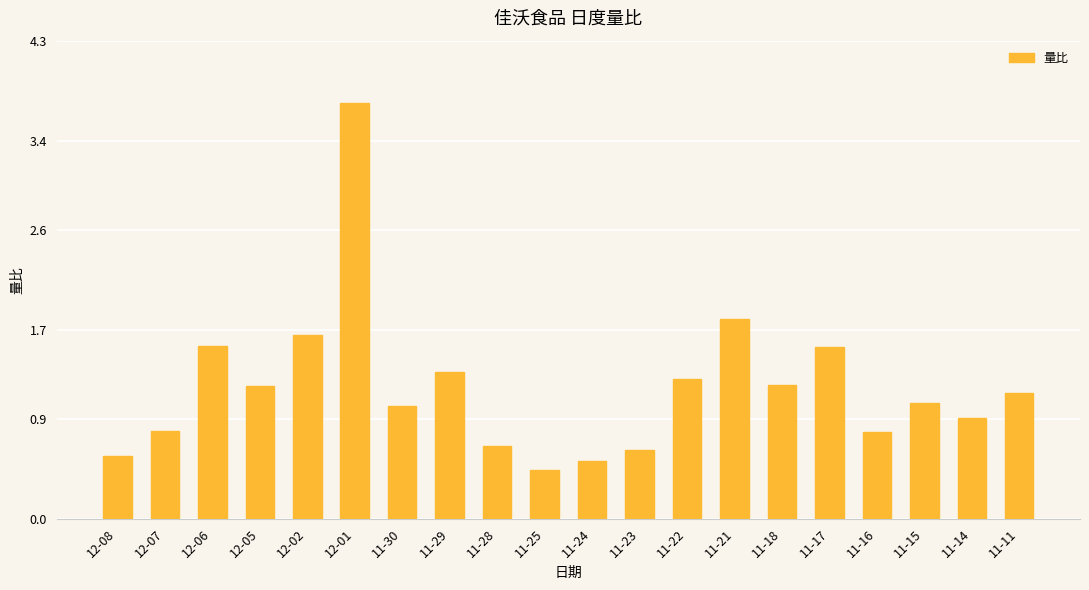

At which label is the value closest to 2?

11-21